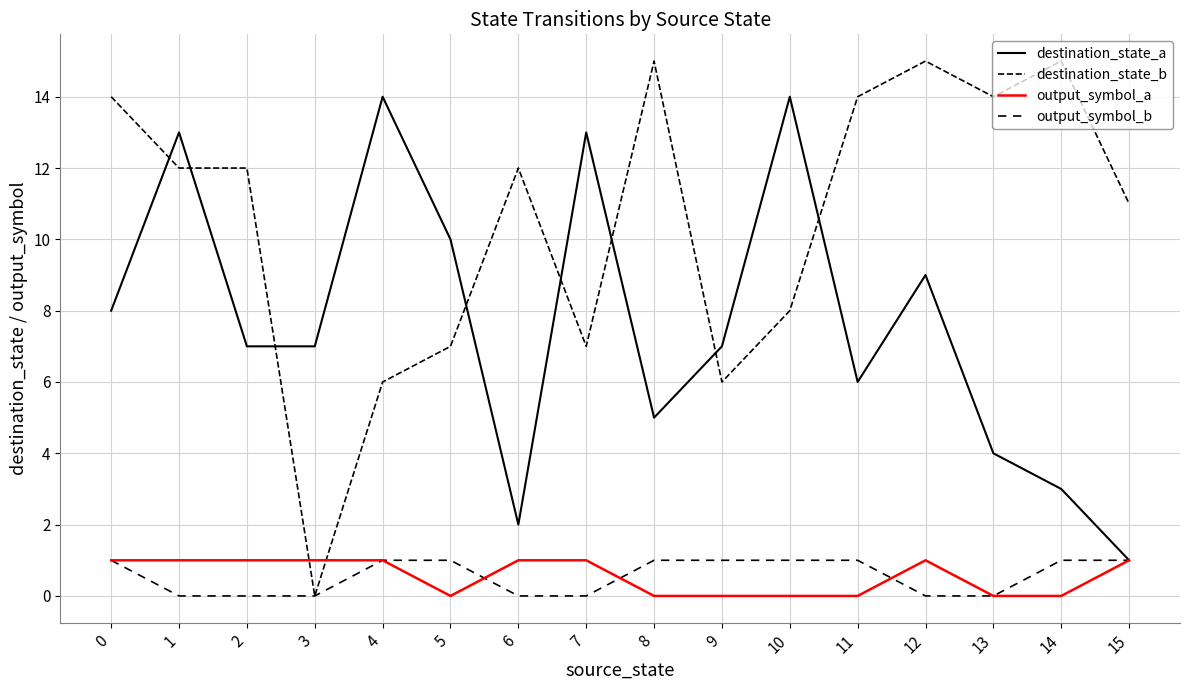

Is this an area chart (filled region under the line)?

No